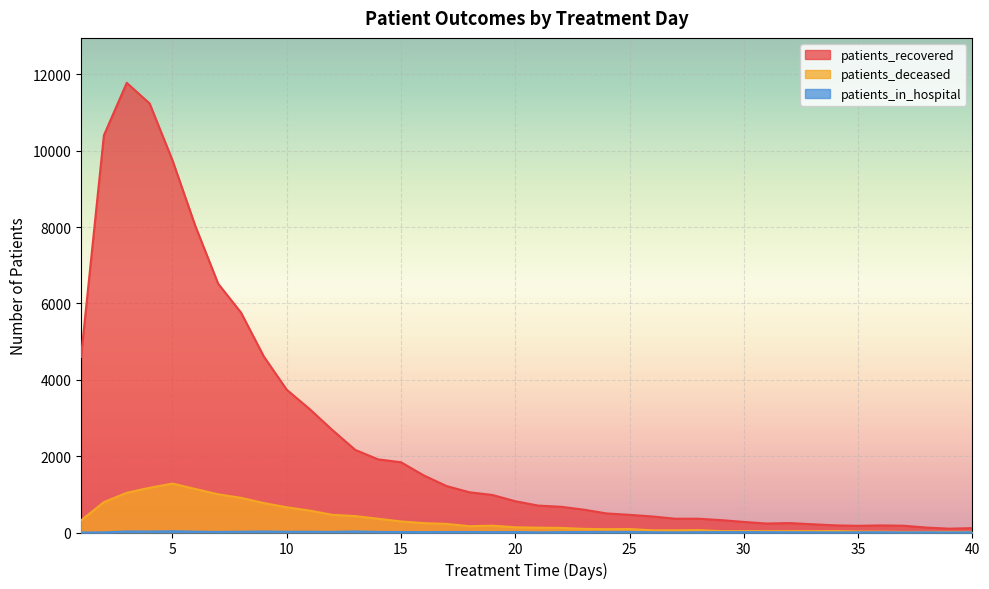

Rank the categories by patients_recovered value from highest to lowest.

3, 4, 2, 5, 6, 7, 8, 9, 1, 10, 11, 12, 13, 14, 15, 16, 17, 18, 19, 20, 21, 22, 23, 24, 25, 26, 27, 28, 29, 30, 32, 31, 33, 34, 36, 37, 35, 38, 40, 39